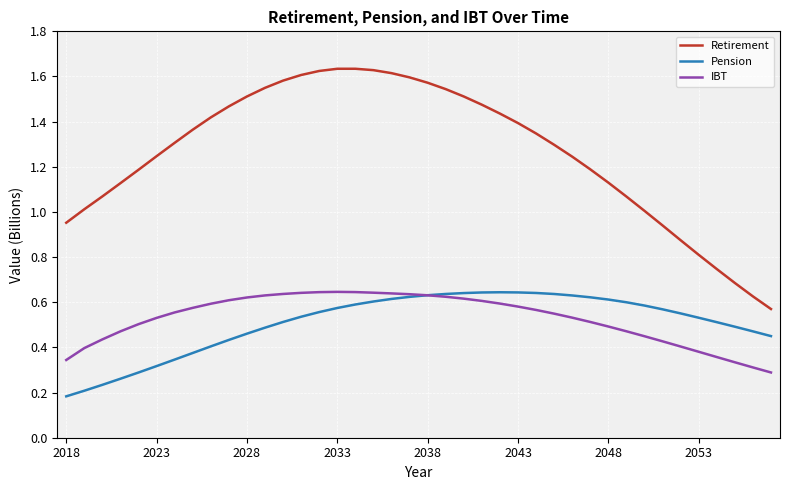

Which series has the largest total across all categories?

Retirement